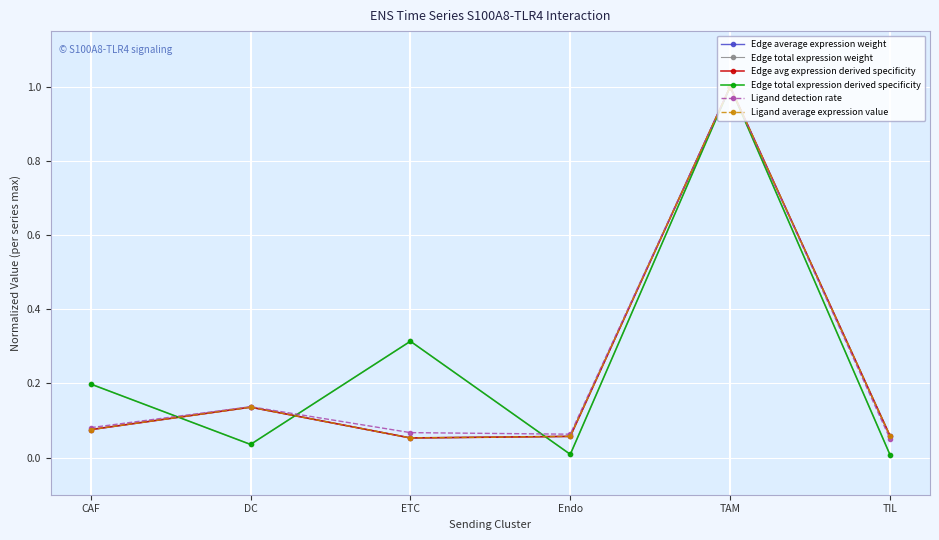

Does the chart have visible grid lines?

Yes